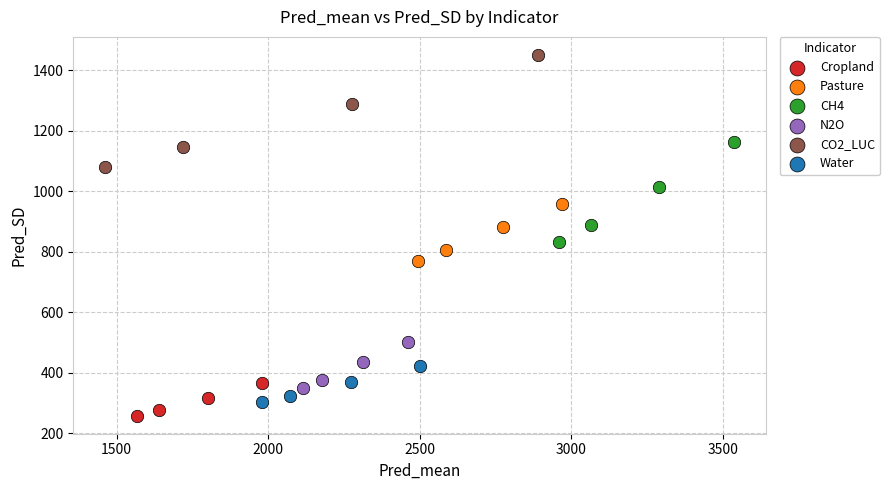

Which series has the widest spread of Y values?

CO2_LUC